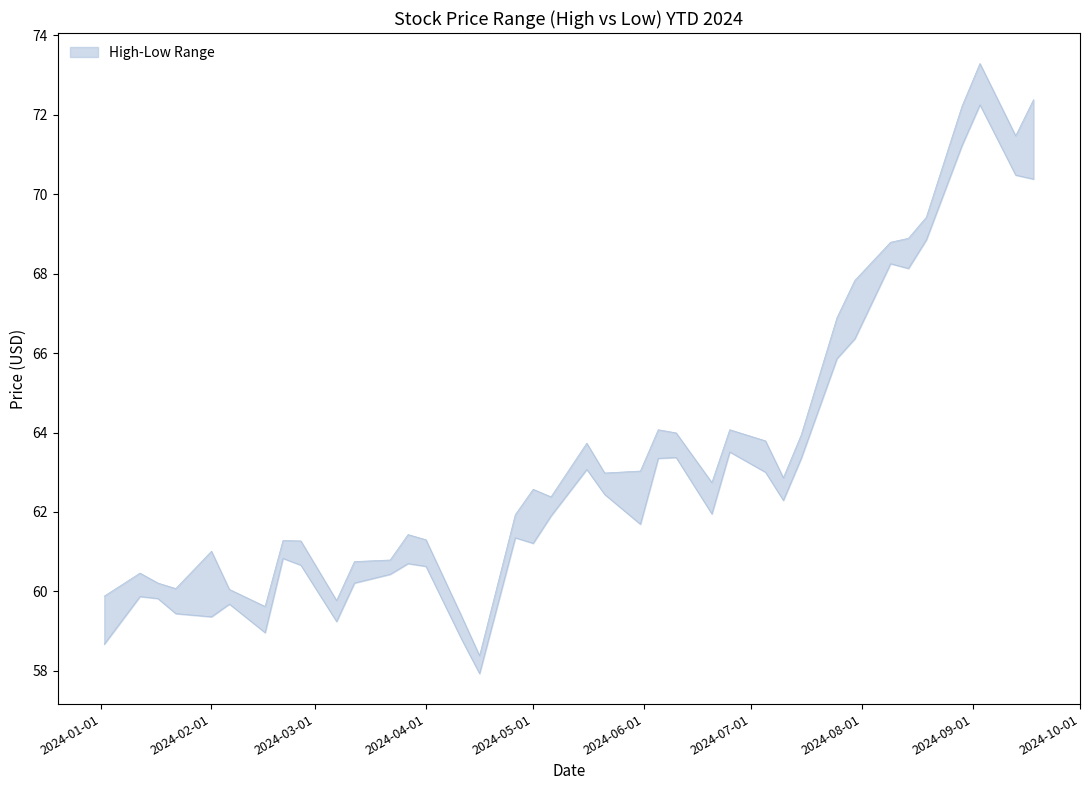

What is the average value of the High series?

63.7